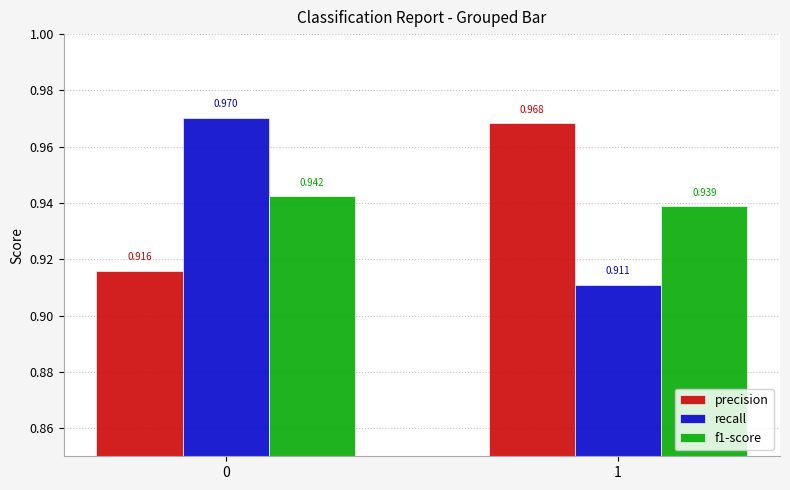

Is the value of f1-score at 1 greater than the value of precision at 0?

Yes